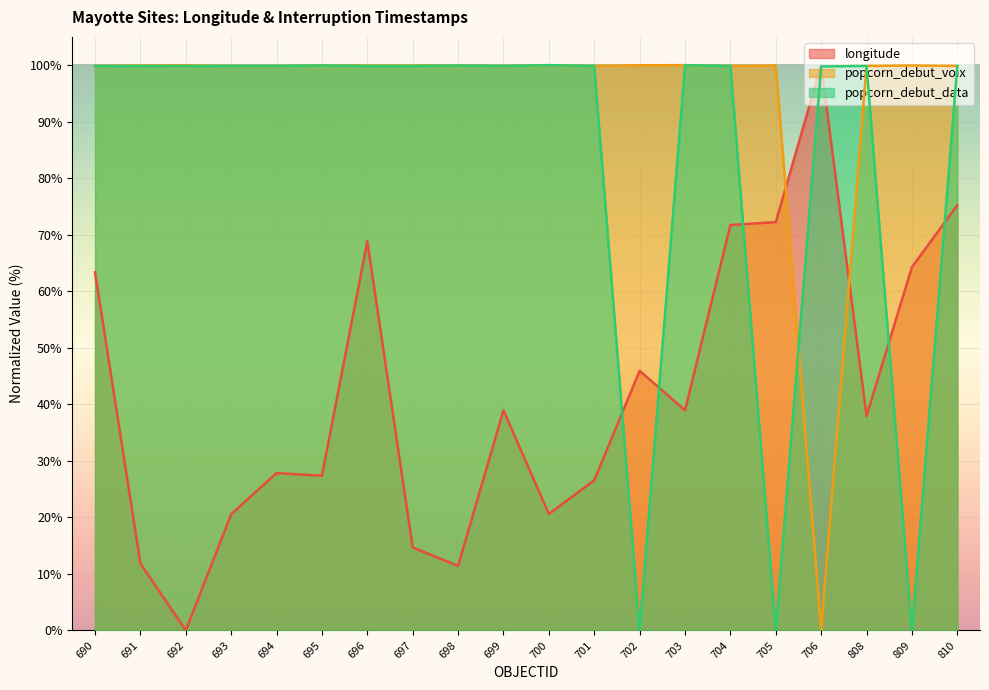

At which category is the sum across all series the highest?

810